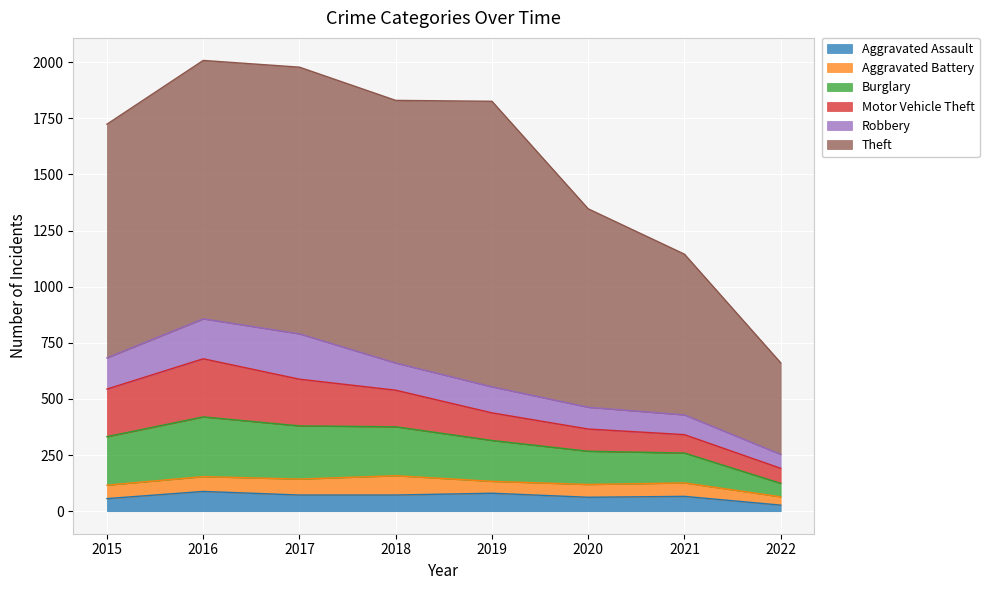

In Robbery, how many points are higher than both neighbors (excluding endpoints)?

1